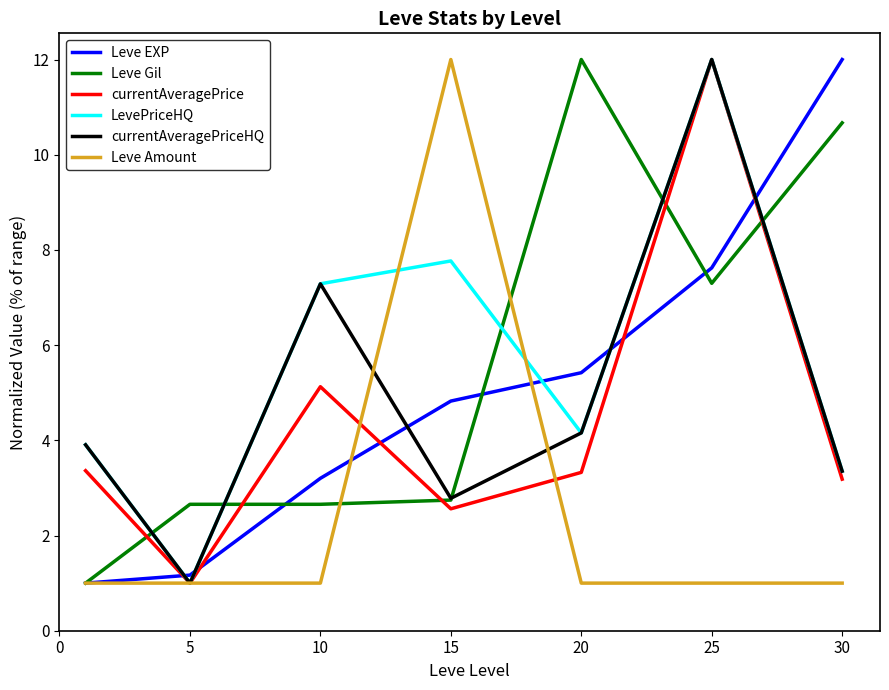

How many times do Leve Gil and LevePriceHQ cross each other?

5